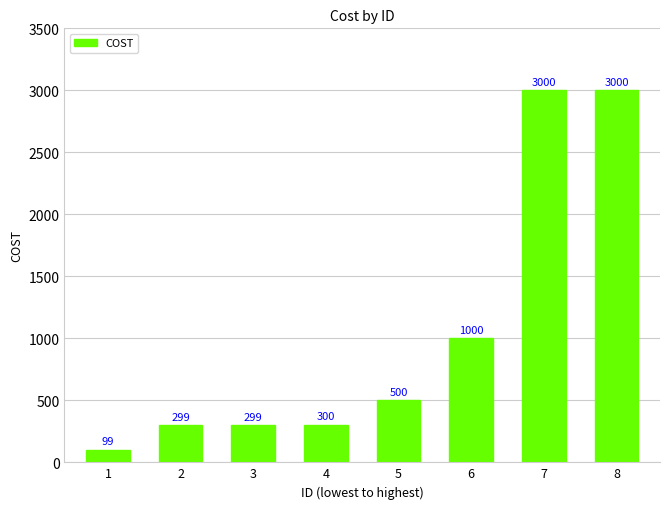

The chart shows a value of 299 at 2. True or false?

True